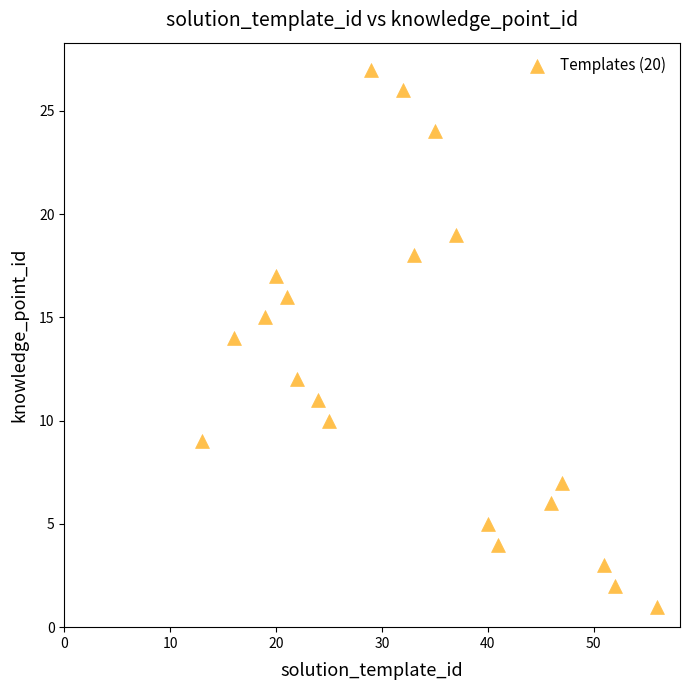

What is the range of Y values (max minus min)?

26